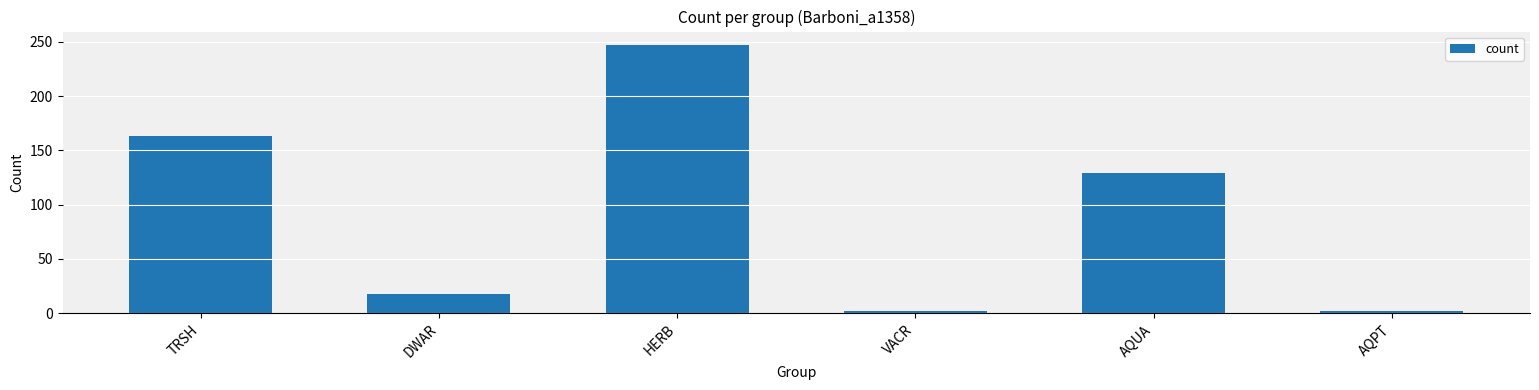

The chart shows a value of 163 at TRSH. True or false?

True